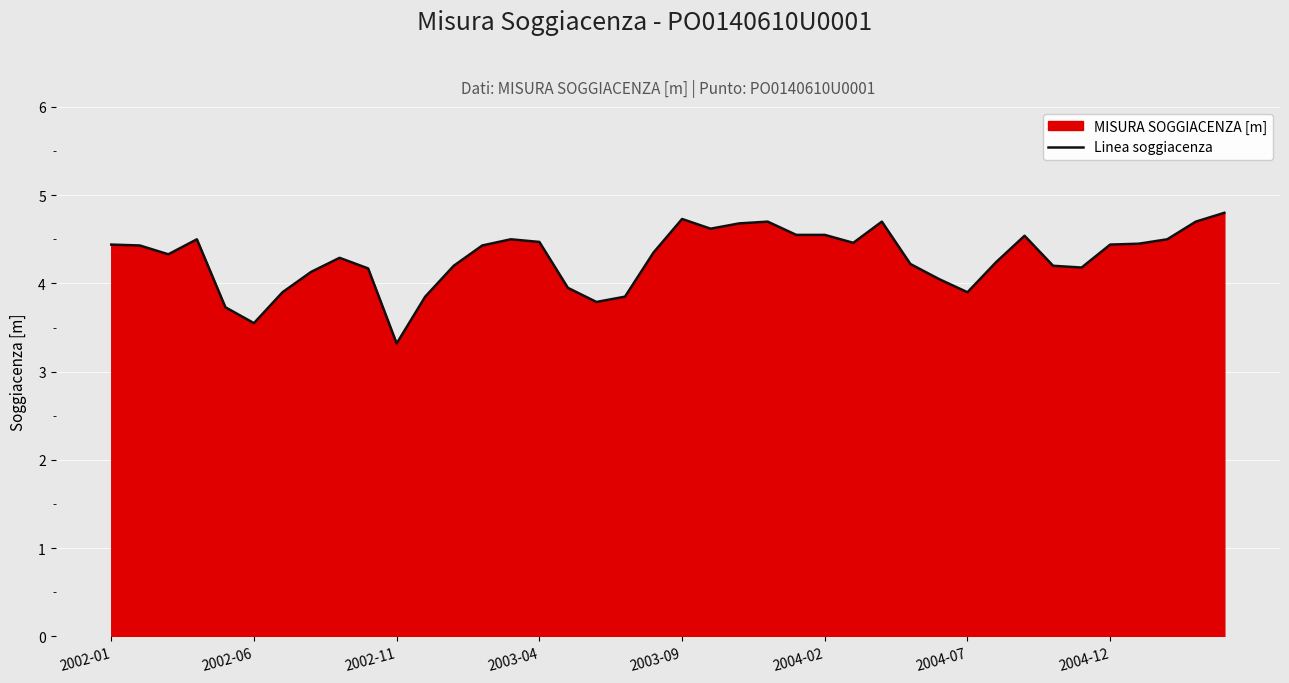

Reading left to right, transcribe all the data shown in this chart.

4.4	4.4	4.3	4.5	3.7	3.5	3.9	4.1	4.3	4.2	3.3	3.9	4.2	4.4	4.5	4.5	4.0	3.8	3.9	4.3	4.7	4.6	4.7	4.7	4.5	4.5	4.5	4.7	4.2	4.0	3.9	4.2	4.5	4.2	4.2	4.4	4.5	4.5	4.7	4.8